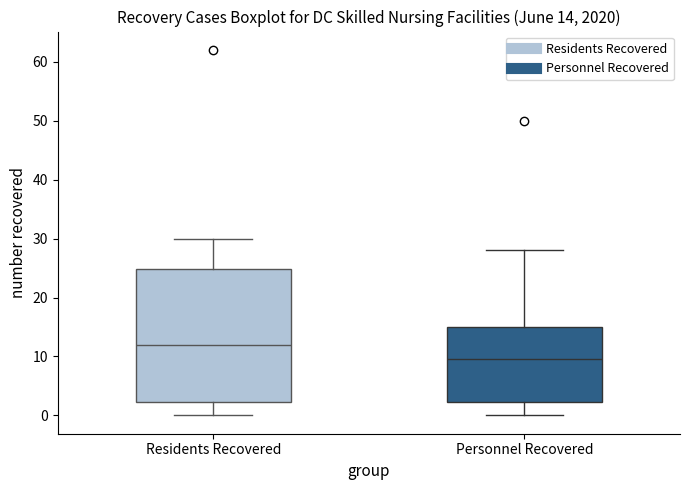

Which box's median line is the highest?

Residents Recovered